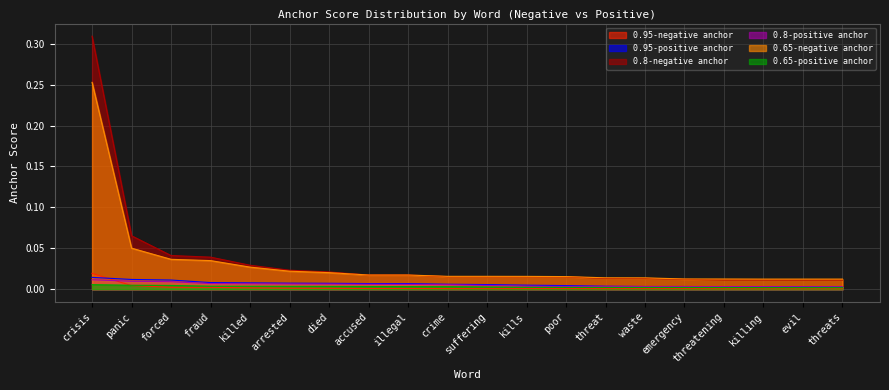

At which label is 0.95-positive anchor closest to 0?

threats